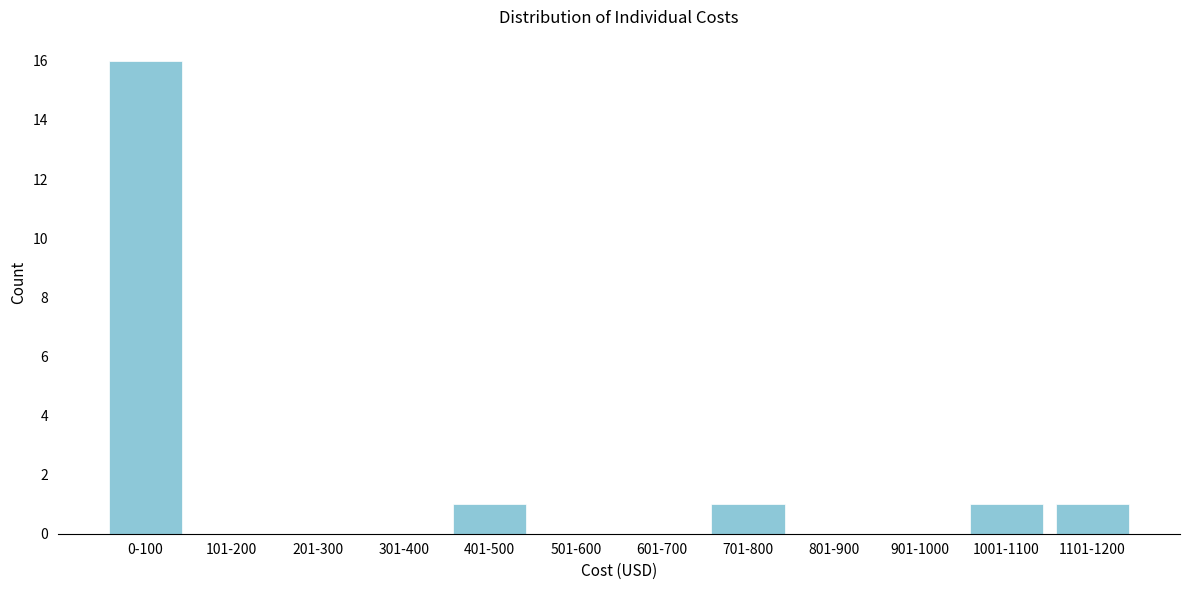

Reading left to right, list all the values displayed in this chart.

0-100=16	101-200=0	201-300=0	301-400=0	401-500=1	501-600=0	601-700=0	701-800=1	801-900=0	901-1000=0	1001-1100=1	1101-1200=1